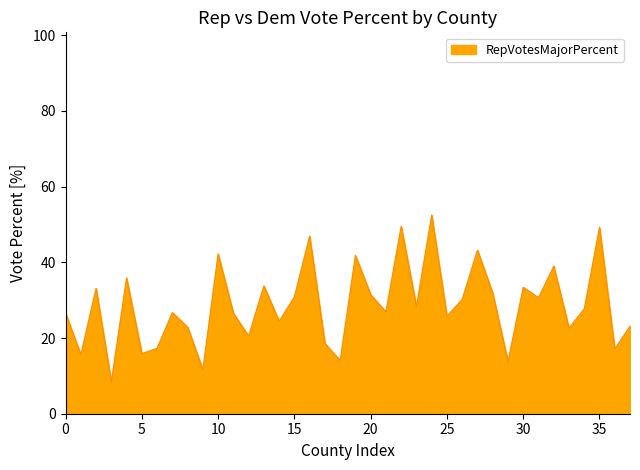

What is the difference between the maximum and minimum values?

44.1